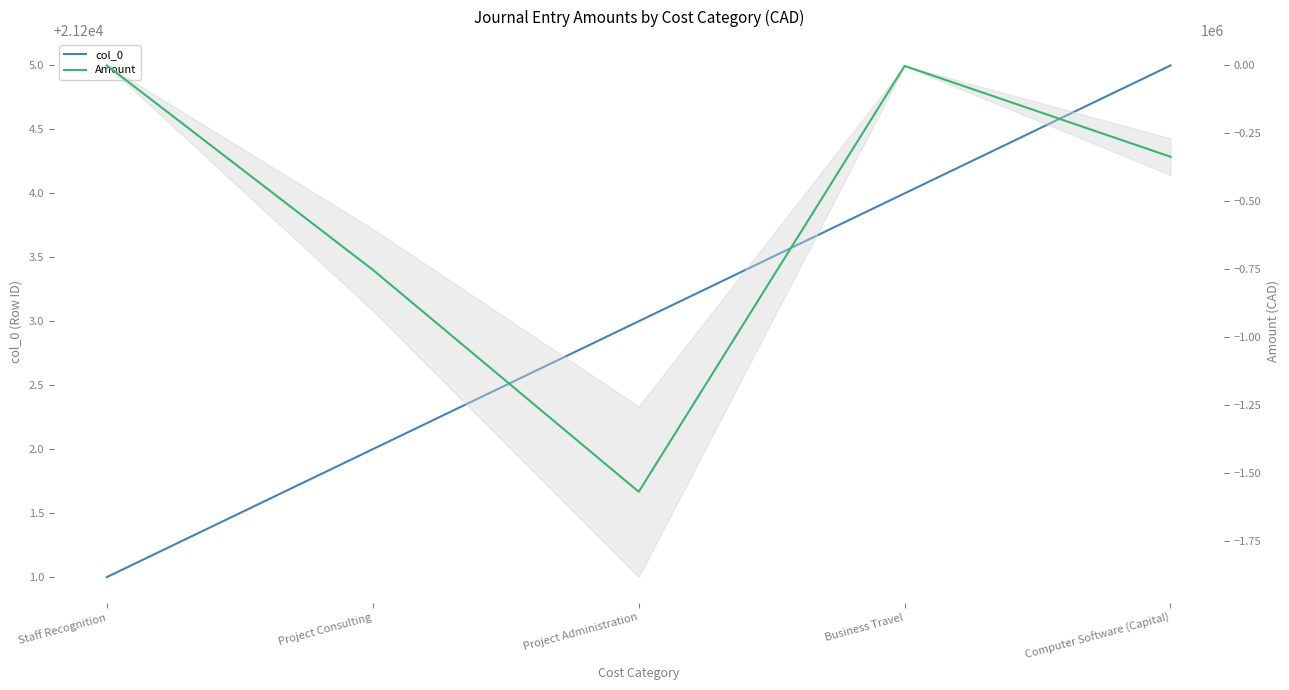

What is the difference between the col_0 values at Staff Recognition and Project Consulting?

1.0